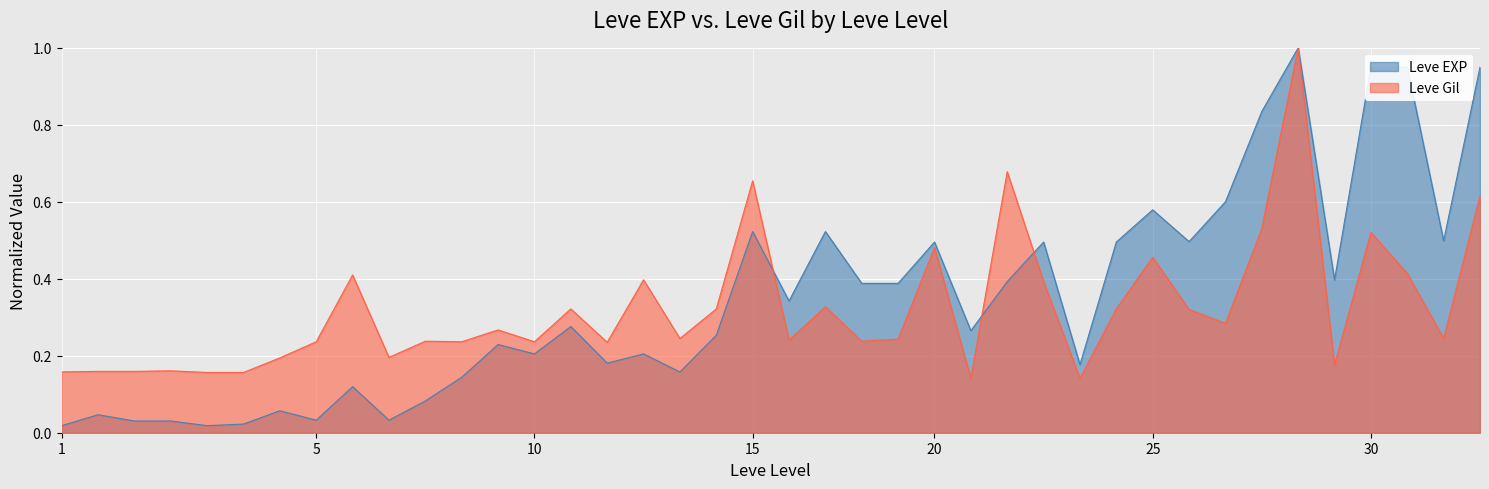

What is the maximum value shown in the chart?

1.0